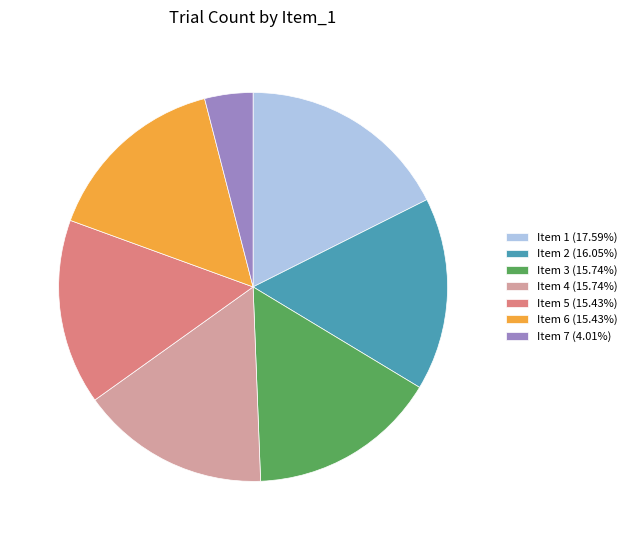

What is the ratio of the value at Item 1 (17.59%) to the value at Item 4 (15.74%)?

1.1